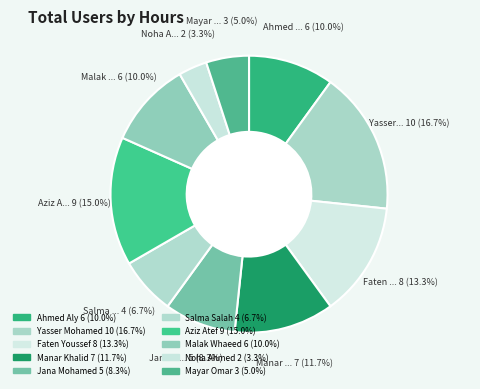

Count the number of slices in the pie.

10